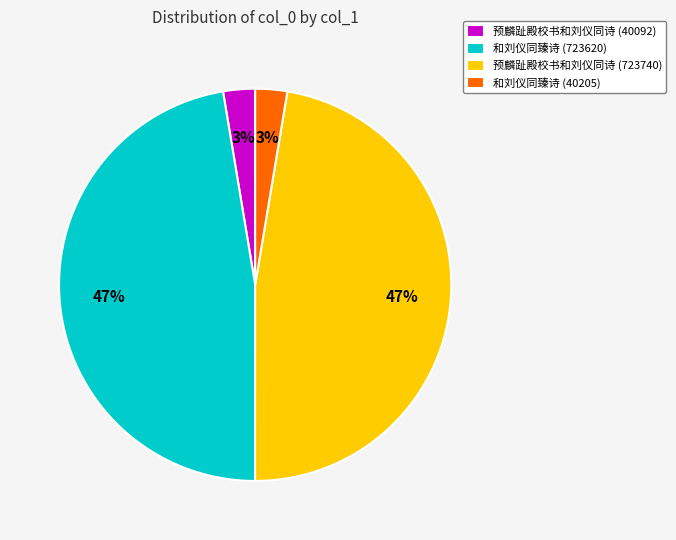

To the nearest percent, what is the combined percentage of 预麟趾殿校书和刘仪同诗 (723740) and 和刘仪同臻诗 (40205)?

50%